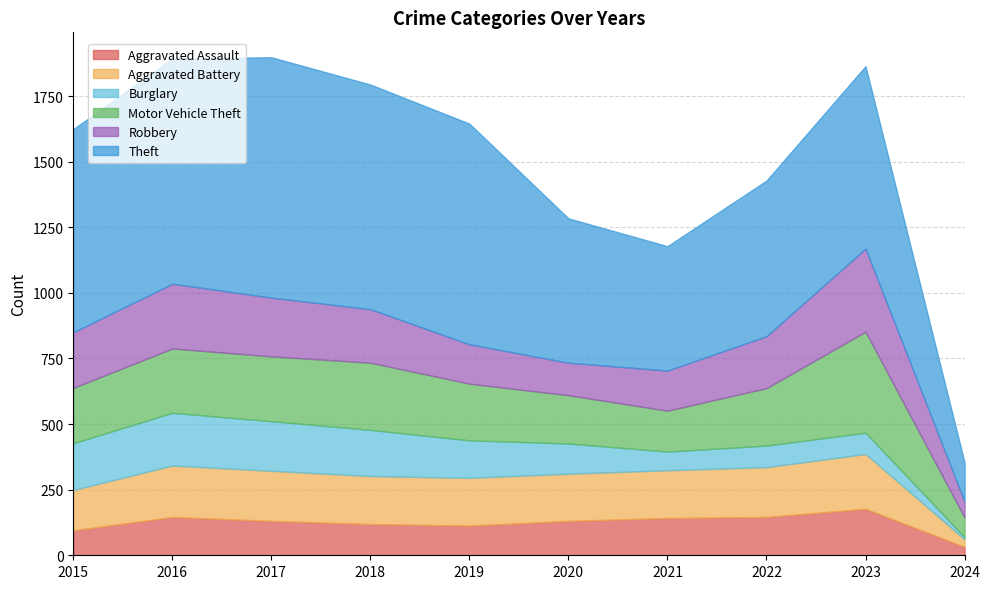

What are all the series names shown in the legend?

Aggravated Assault, Aggravated Battery, Burglary, Motor Vehicle Theft, Robbery, Theft